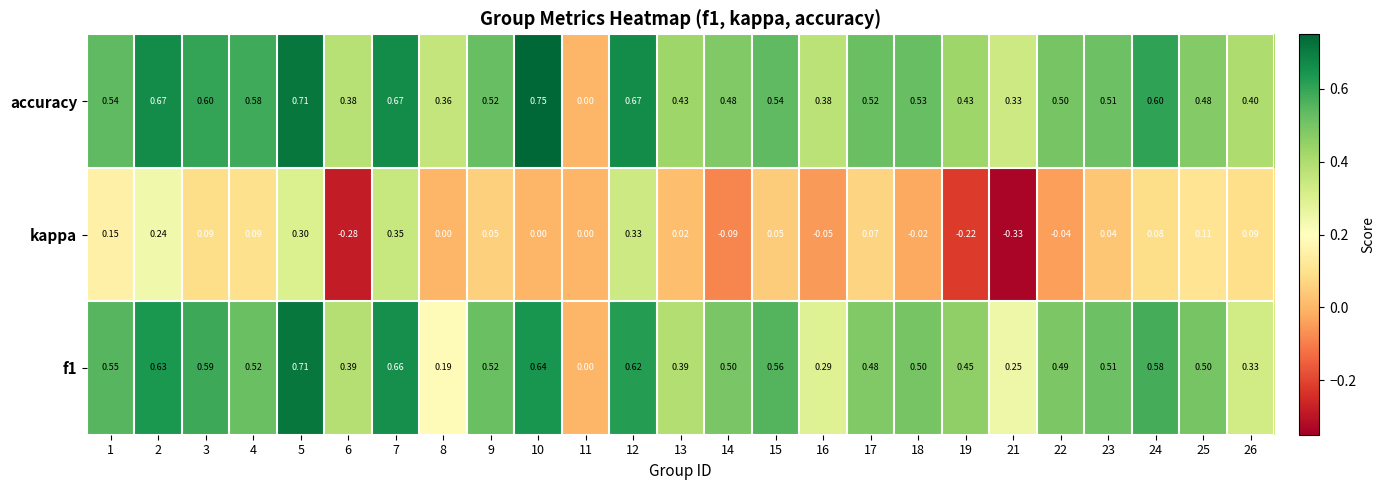

Which series has the largest total across all categories?

accuracy